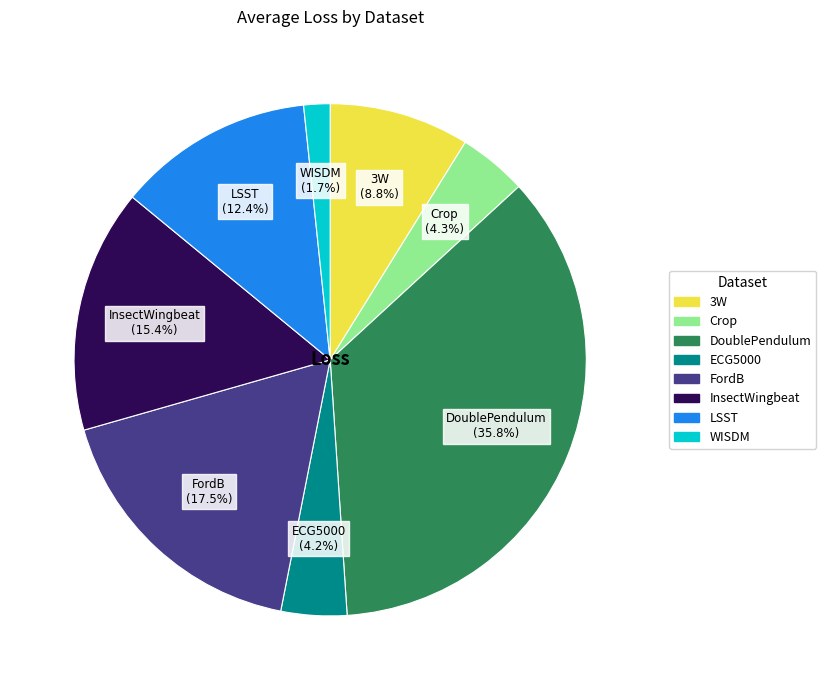

Does LSST represent more than half of the total?

No